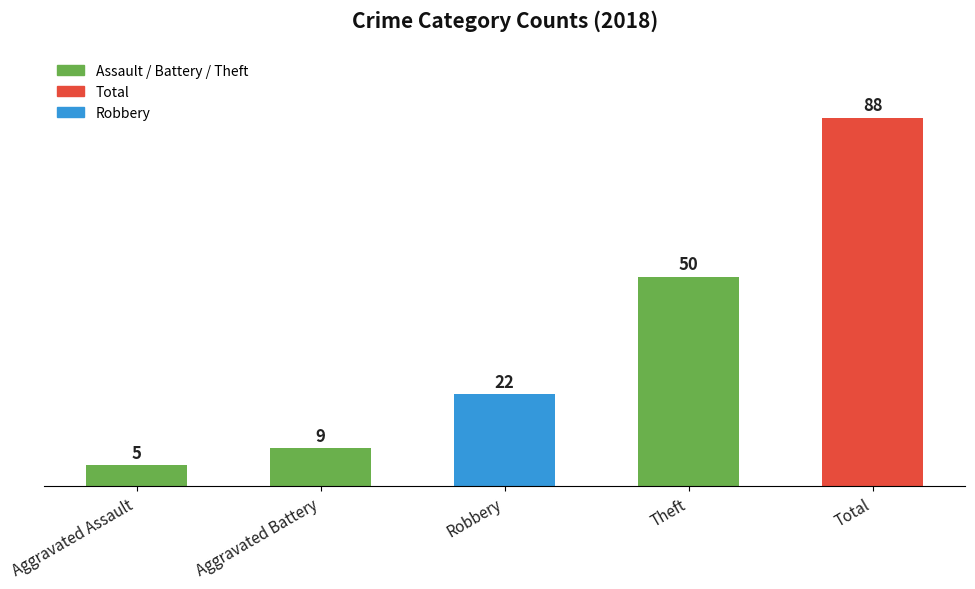

What is the change in value from Theft to Total?

+38